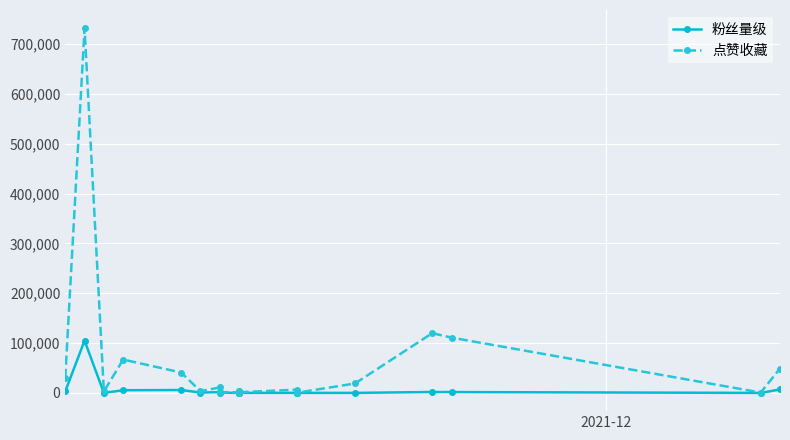

Rank the series by their average value, from lowest to highest.

粉丝量级, 点赞收藏